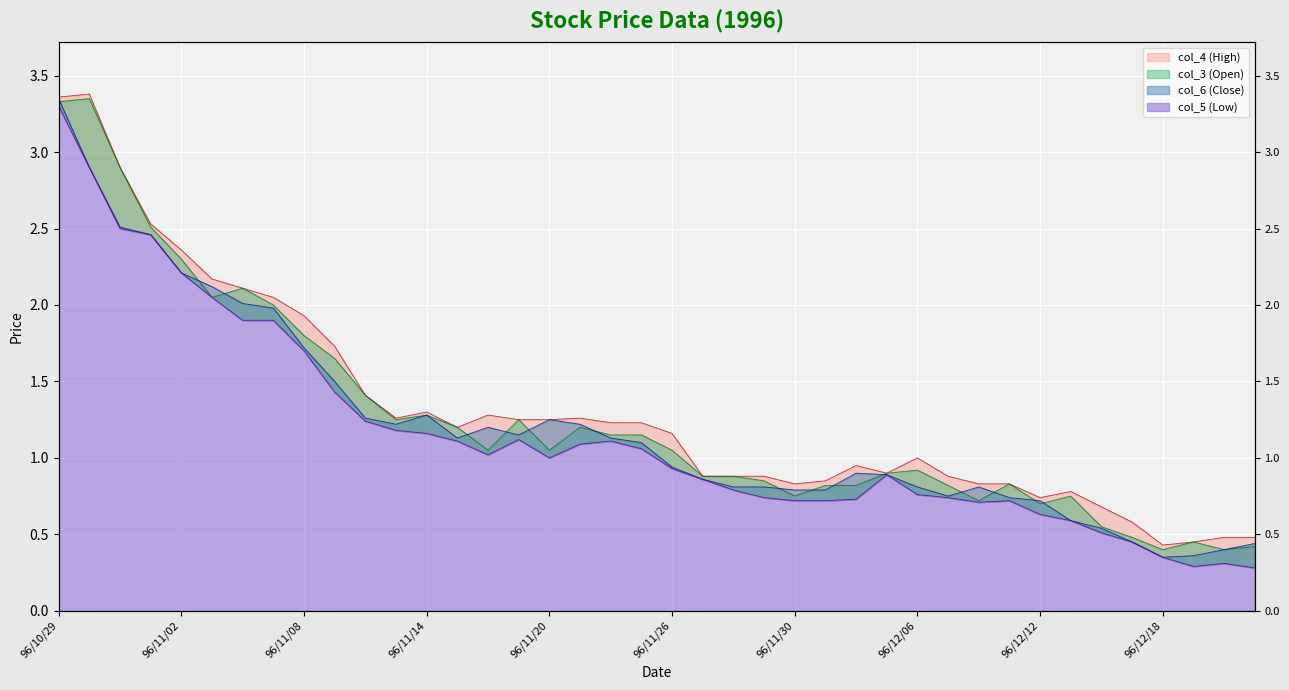

Reading left to right, extract all data points from this chart.

col_4 (High): 96/10/29=3.4	96/10/30=3.4	96/10/31=2.9	96/11/01=2.5	96/11/02=2.4	96/11/05=2.2	96/11/06=2.1	96/11/07=2.0	96/11/08=1.9	96/11/09=1.7	96/11/12=1.4	96/11/13=1.3	96/11/14=1.3	96/11/15=1.2	96/11/16=1.3	96/11/19=1.2	96/11/20=1.2	96/11/21=1.3	96/11/22=1.2	96/11/23=1.2	96/11/26=1.2	96/11/27=0.9	96/11/28=0.9	96/11/29=0.9	96/11/30=0.8	96/12/03=0.8	96/12/04=0.9	96/12/05=0.9	96/12/06=1.0	96/12/07=0.9	96/12/10=0.8	96/12/11=0.8	96/12/12=0.7	96/12/13=0.8	96/12/14=0.7	96/12/17=0.6	96/12/18=0.4	96/12/19=0.5	96/12/20=0.5	96/12/21=0.5
col_3 (Open): 96/10/29=3.3	96/10/30=3.4	96/10/31=2.9	96/11/01=2.5	96/11/02=2.3	96/11/05=2.0	96/11/06=2.1	96/11/07=2.0	96/11/08=1.8	96/11/09=1.6	96/11/12=1.4	96/11/13=1.2	96/11/14=1.3	96/11/15=1.2	96/11/16=1.1	96/11/19=1.2	96/11/20=1.1	96/11/21=1.2	96/11/22=1.1	96/11/23=1.1	96/11/26=1.1	96/11/27=0.9	96/11/28=0.9	96/11/29=0.8	96/11/30=0.8	96/12/03=0.8	96/12/04=0.8	96/12/05=0.9	96/12/06=0.9	96/12/07=0.8	96/12/10=0.7	96/12/11=0.8	96/12/12=0.7	96/12/13=0.8	96/12/14=0.6	96/12/17=0.5	96/12/18=0.4	96/12/19=0.5	96/12/20=0.4	96/12/21=0.4
col_6 (Close): 96/10/29=3.4	96/10/30=2.9	96/10/31=2.5	96/11/01=2.5	96/11/02=2.2	96/11/05=2.1	96/11/06=2.0	96/11/07=2.0	96/11/08=1.7	96/11/09=1.5	96/11/12=1.3	96/11/13=1.2	96/11/14=1.3	96/11/15=1.1	96/11/16=1.2	96/11/19=1.1	96/11/20=1.2	96/11/21=1.2	96/11/22=1.1	96/11/23=1.1	96/11/26=0.9	96/11/27=0.9	96/11/28=0.8	96/11/29=0.8	96/11/30=0.8	96/12/03=0.8	96/12/04=0.9	96/12/05=0.9	96/12/06=0.8	96/12/07=0.8	96/12/10=0.8	96/12/11=0.7	96/12/12=0.7	96/12/13=0.6	96/12/14=0.5	96/12/17=0.5	96/12/18=0.3	96/12/19=0.4	96/12/20=0.4	96/12/21=0.4
col_5 (Low): 96/10/29=3.3	96/10/30=2.9	96/10/31=2.5	96/11/01=2.5	96/11/02=2.2	96/11/05=2.0	96/11/06=1.9	96/11/07=1.9	96/11/08=1.7	96/11/09=1.4	96/11/12=1.2	96/11/13=1.2	96/11/14=1.2	96/11/15=1.1	96/11/16=1.0	96/11/19=1.1	96/11/20=1.0	96/11/21=1.1	96/11/22=1.1	96/11/23=1.1	96/11/26=0.9	96/11/27=0.9	96/11/28=0.8	96/11/29=0.7	96/11/30=0.7	96/12/03=0.7	96/12/04=0.7	96/12/05=0.9	96/12/06=0.8	96/12/07=0.7	96/12/10=0.7	96/12/11=0.7	96/12/12=0.6	96/12/13=0.6	96/12/14=0.5	96/12/17=0.5	96/12/18=0.3	96/12/19=0.3	96/12/20=0.3	96/12/21=0.3